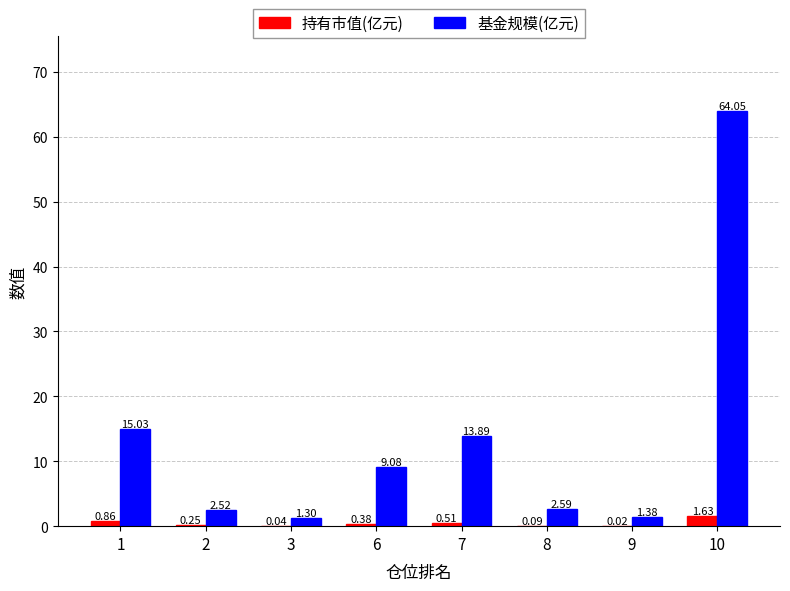

What is the sum of the 基金规模(亿元) values at 1 and 3?

16.3